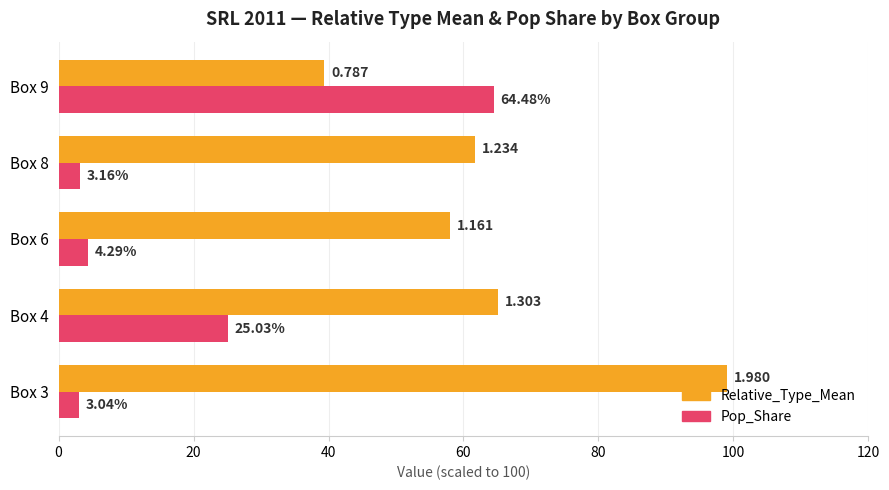

Which series has the largest range (max minus min)?

Pop_Share